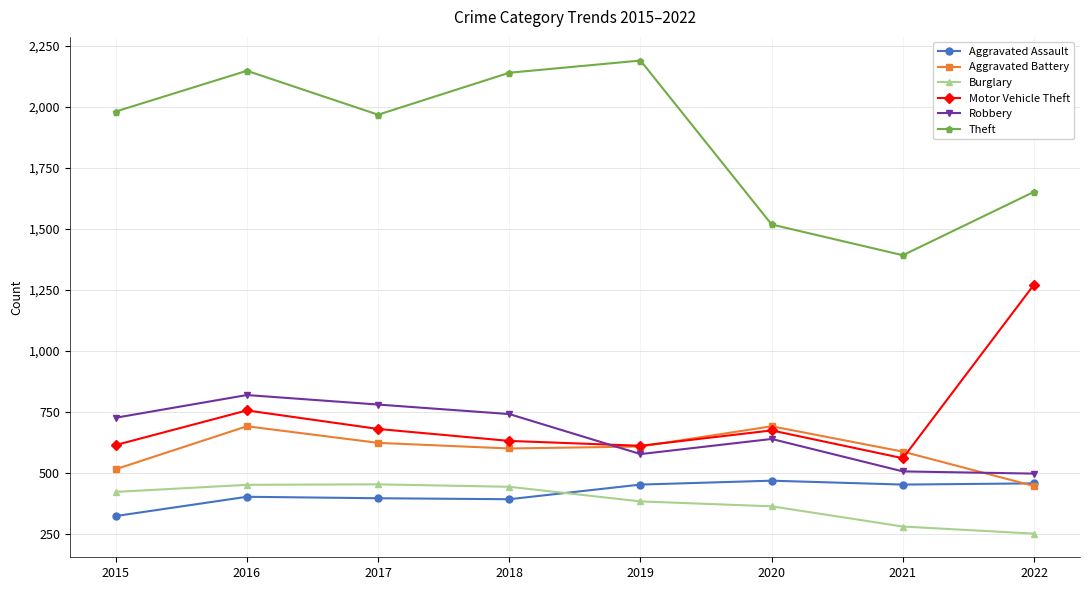

At which category is the sum across all series the highest?

2016